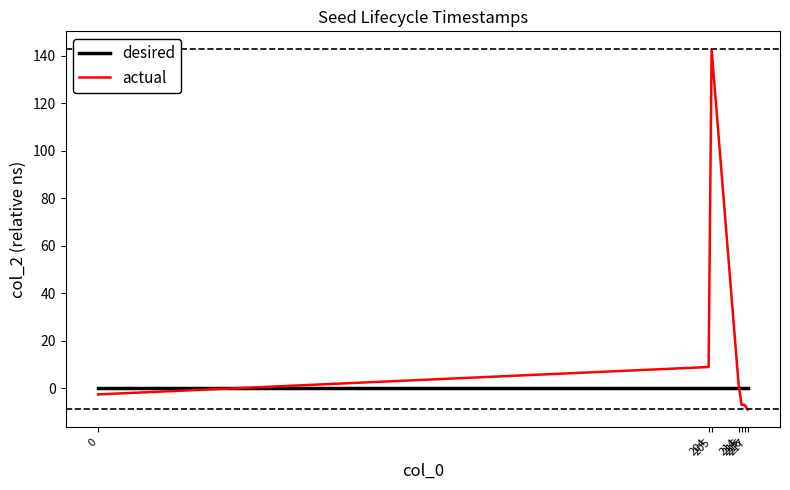

Which series has the largest total across all categories?

actual